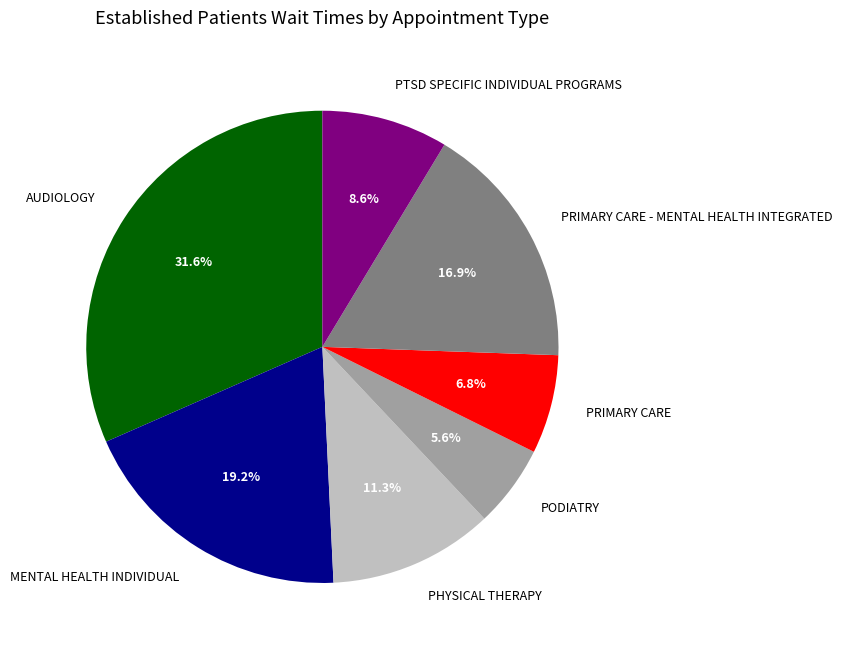

Between MENTAL HEALTH INDIVIDUAL and PTSD SPECIFIC INDIVIDUAL PROGRAMS, which is larger?

MENTAL HEALTH INDIVIDUAL